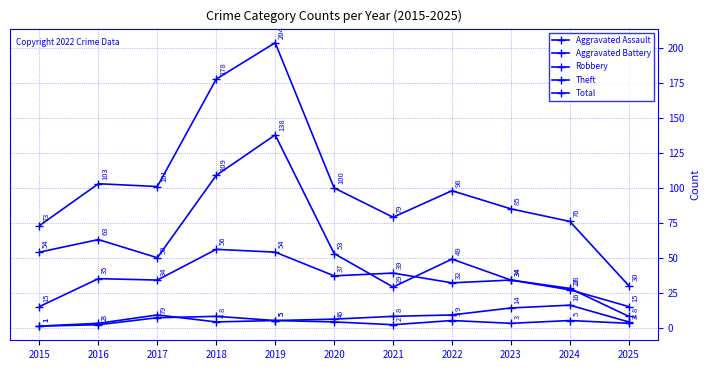

Is it true that Robbery equals 63 at 2020?

False